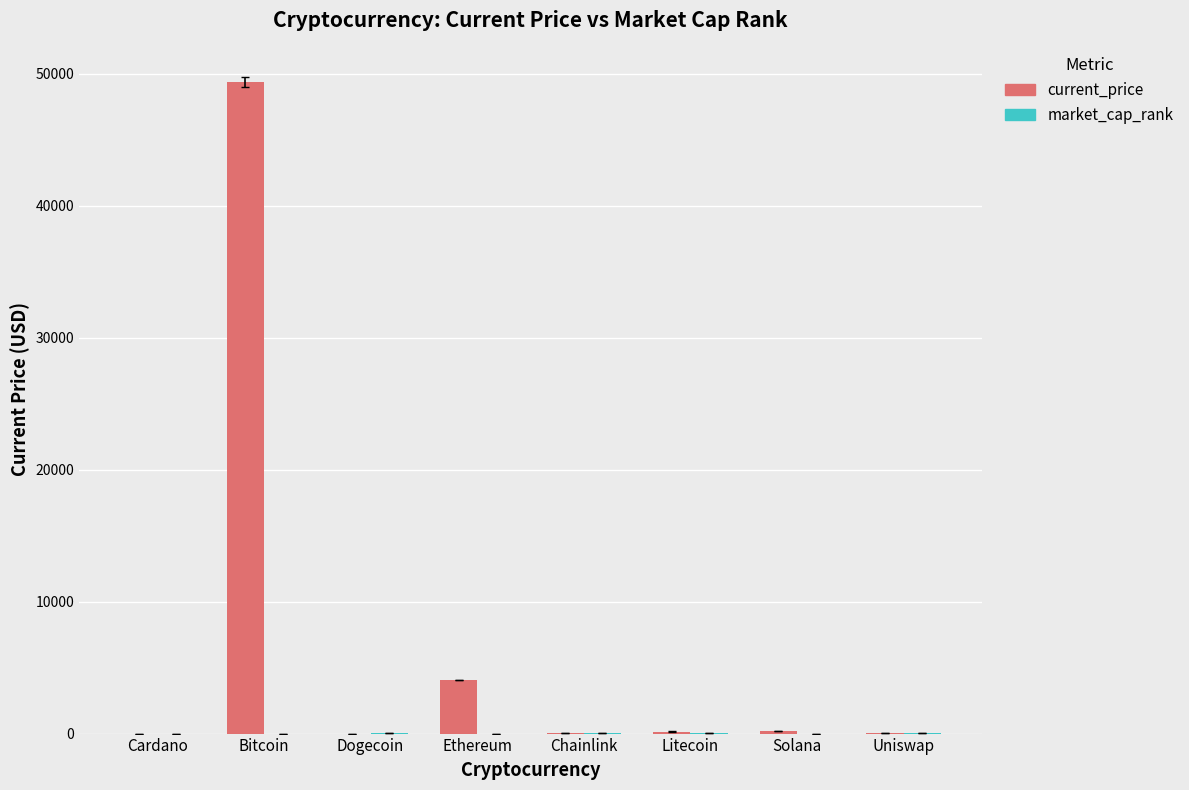

Where is current_price nearest to the value 24696?

Ethereum